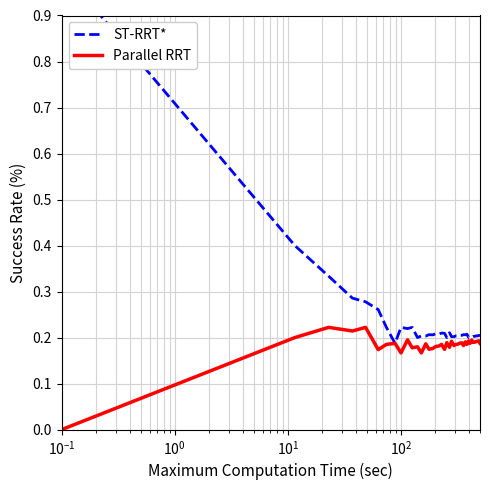

True or false: ST-RRT* and Parallel RRT intersect in this chart.

False